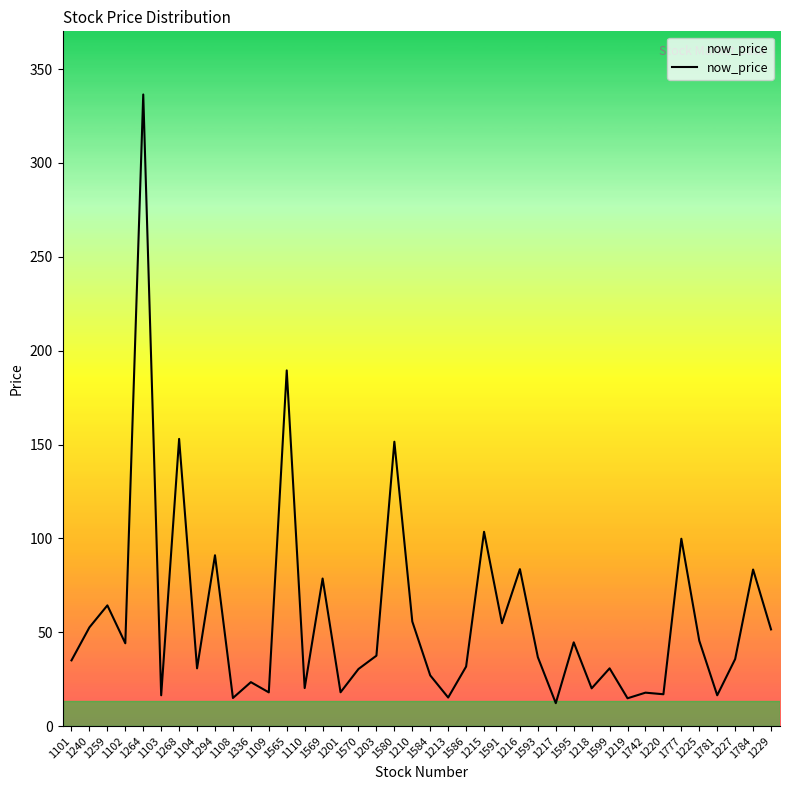

What is the ratio of the value at 1781 to the value at 1109?

0.9